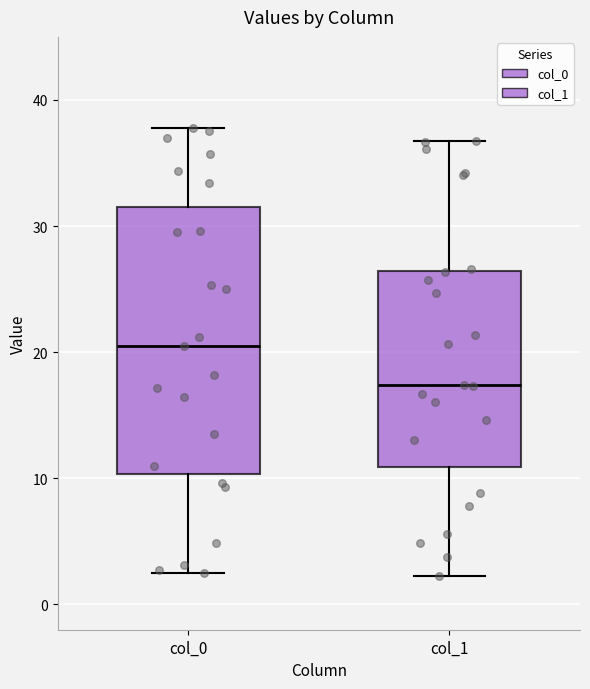

Which box has the lowest median line?

col_1